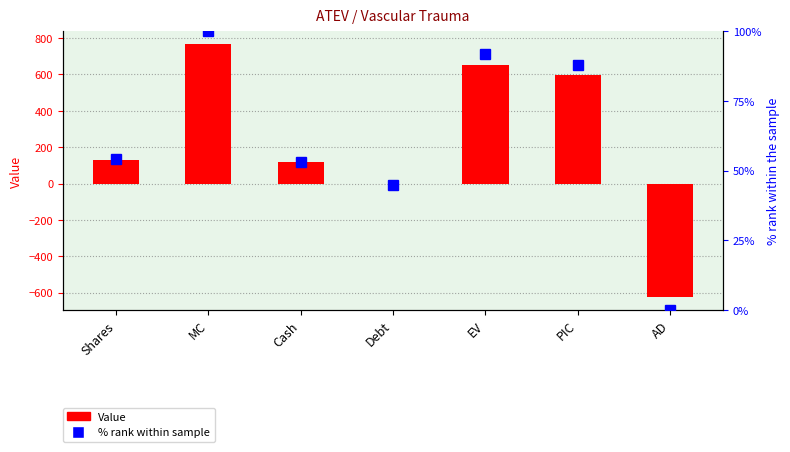

True or false: % rank within sample has a value of 54.1 at Shares.

True